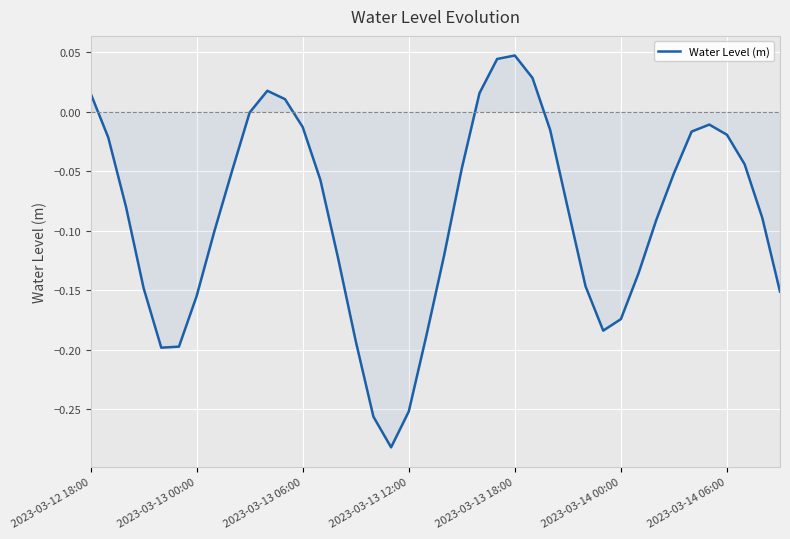

At which label does the data first exceed 0?

2023-03-12 18:00